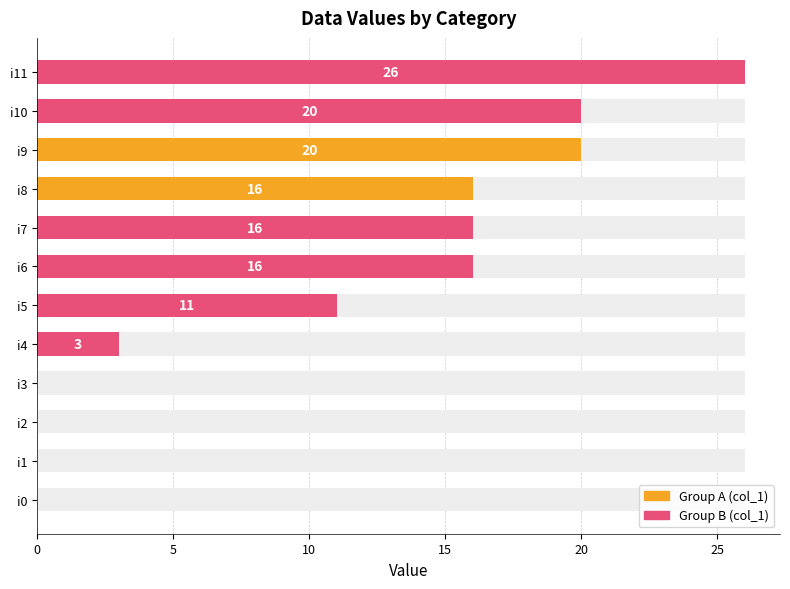

Which label corresponds to the largest value in the chart?

i11